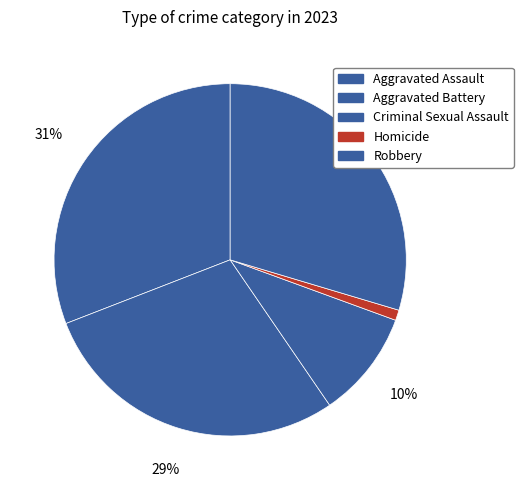

What percentage is the Robbery slice, to the nearest percent?

30%